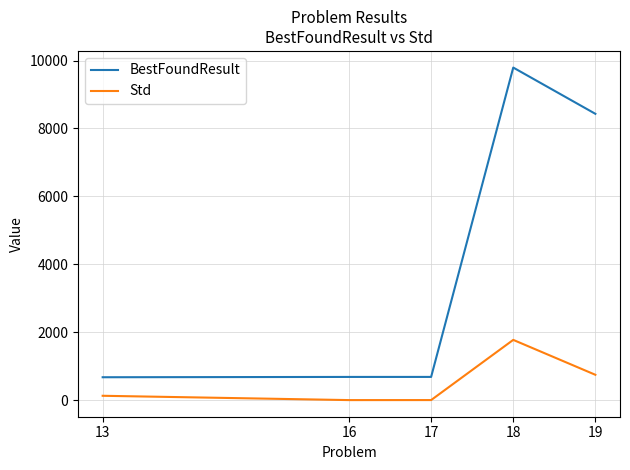

True or false: Std and BestFoundResult cross at least once.

False